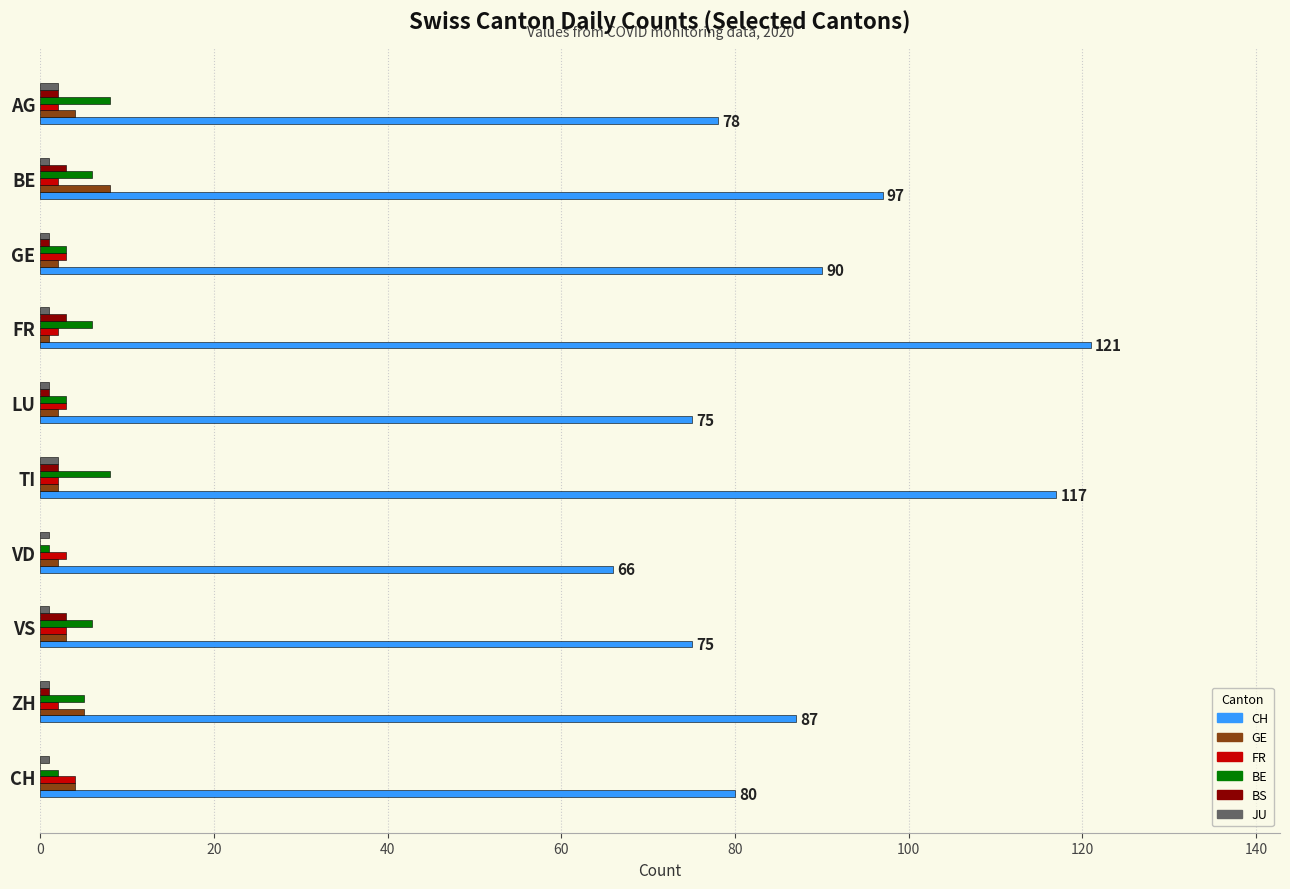

Which series has the largest total across all categories?

CH